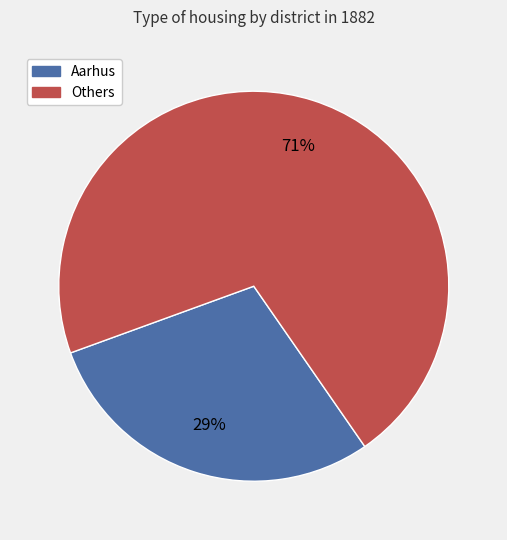

To the nearest percent, what is the average slice percentage?

50%